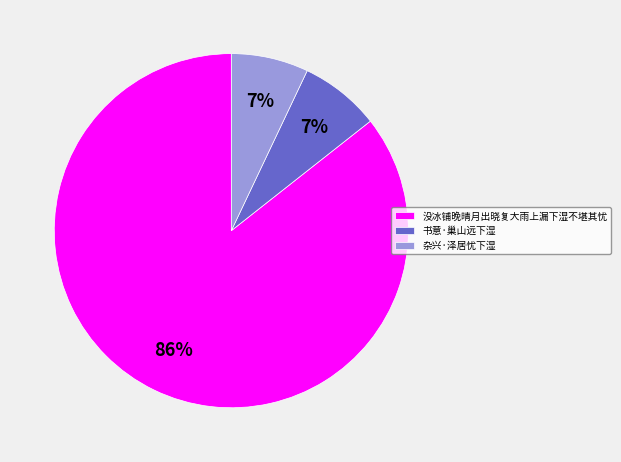

Which slice represents more than half of the pie?

没冰铺晚晴月出晓复大雨上漏下湿不堪其忧